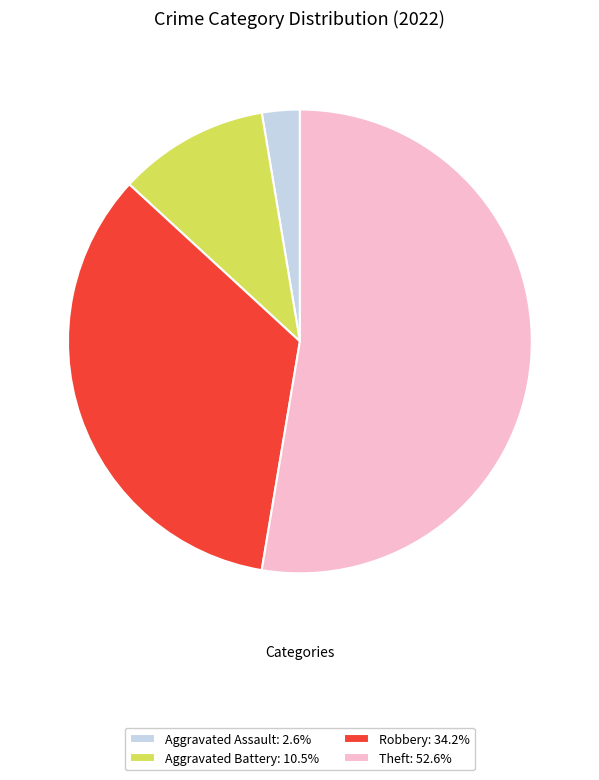

Do Robbery: 34.2% and Aggravated Assault: 2.6% together represent more than half of the pie?

No